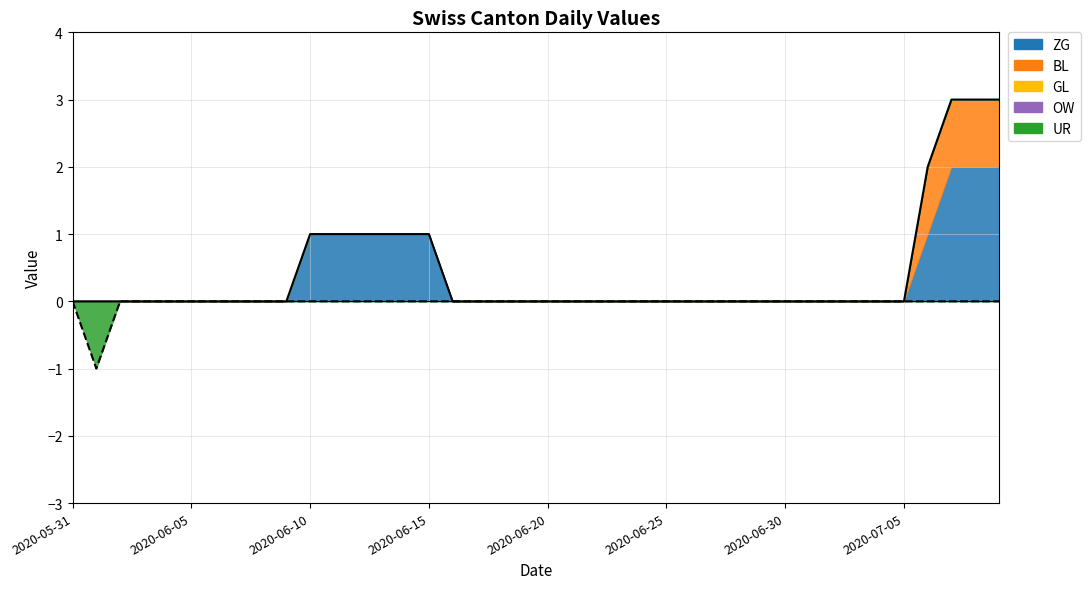

True or false: UR and BL intersect in this chart.

False